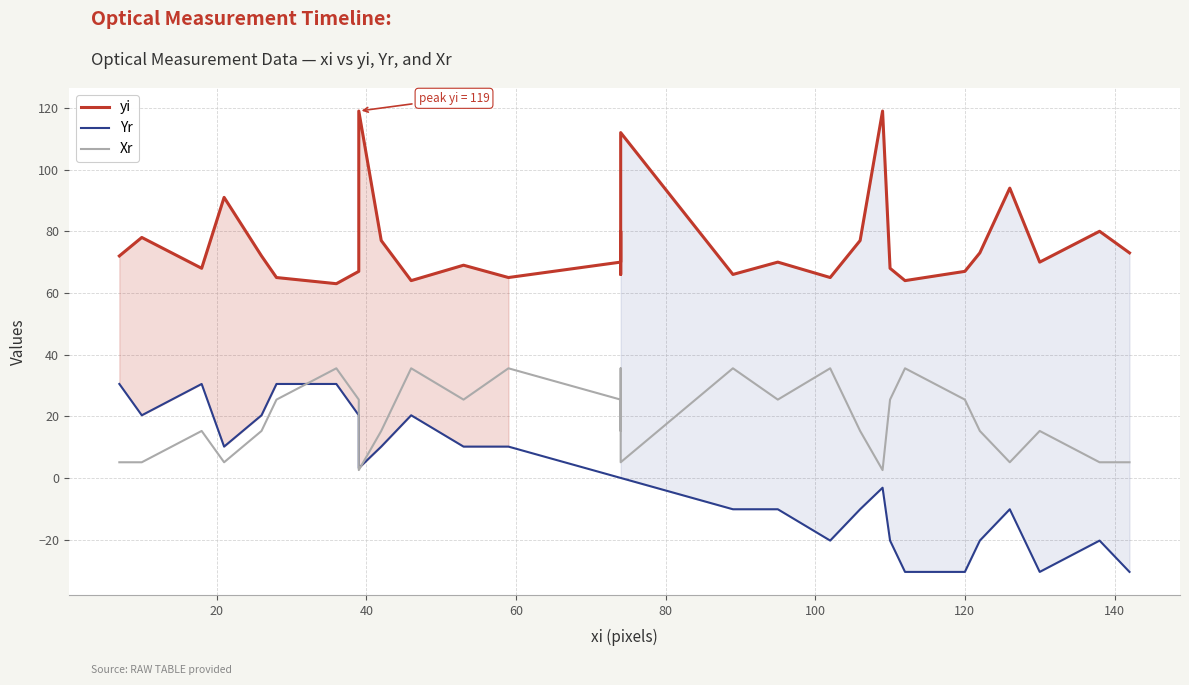

How many interior local valleys does the Yr series have?

5